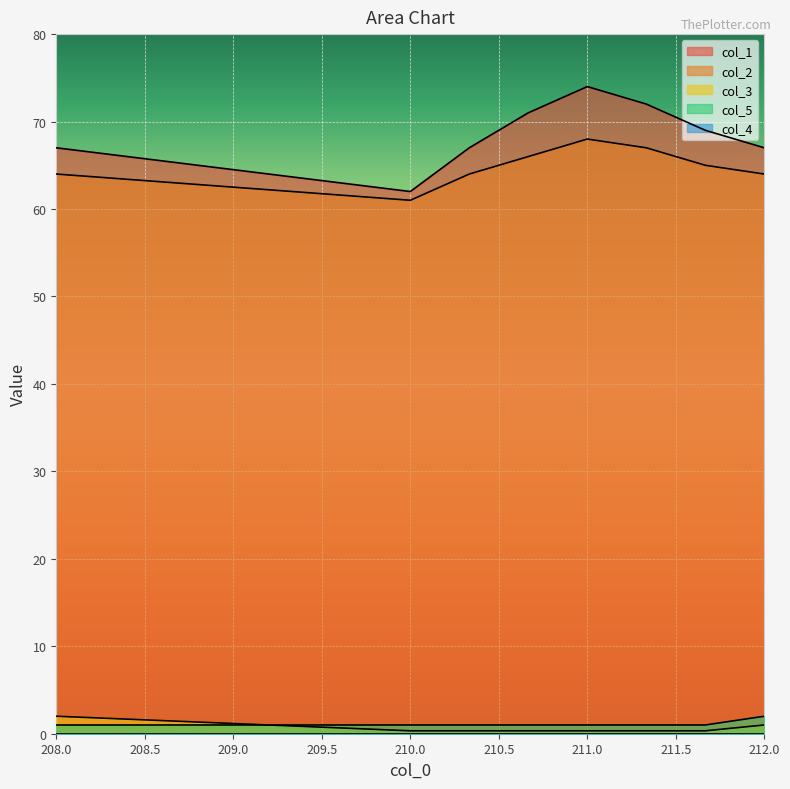

Reading right to left, what are all the values shown in this chart?

col_1: 212.0=67.0	211.66666666700002=69.0	211.33333333299998=72.0	211.0=74.0	210.66666666700002=71.0	210.33333333299998=67.0	210.0=62.0	208.0=67.0
col_2: 212.0=64.0	211.66666666700002=65.0	211.33333333299998=67.0	211.0=68.0	210.66666666700002=66.0	210.33333333299998=64.0	210.0=61.0	208.0=64.0
col_3: 212.0=1.0	211.66666666700002=0.3	211.33333333299998=0.3	211.0=0.3	210.66666666700002=0.3	210.33333333299998=0.3	210.0=0.3	208.0=2.0
col_5: 212.0=2.0	211.66666666700002=1.0	211.33333333299998=1.0	211.0=1.0	210.66666666700002=1.0	210.33333333299998=1.0	210.0=1.0	208.0=1.0